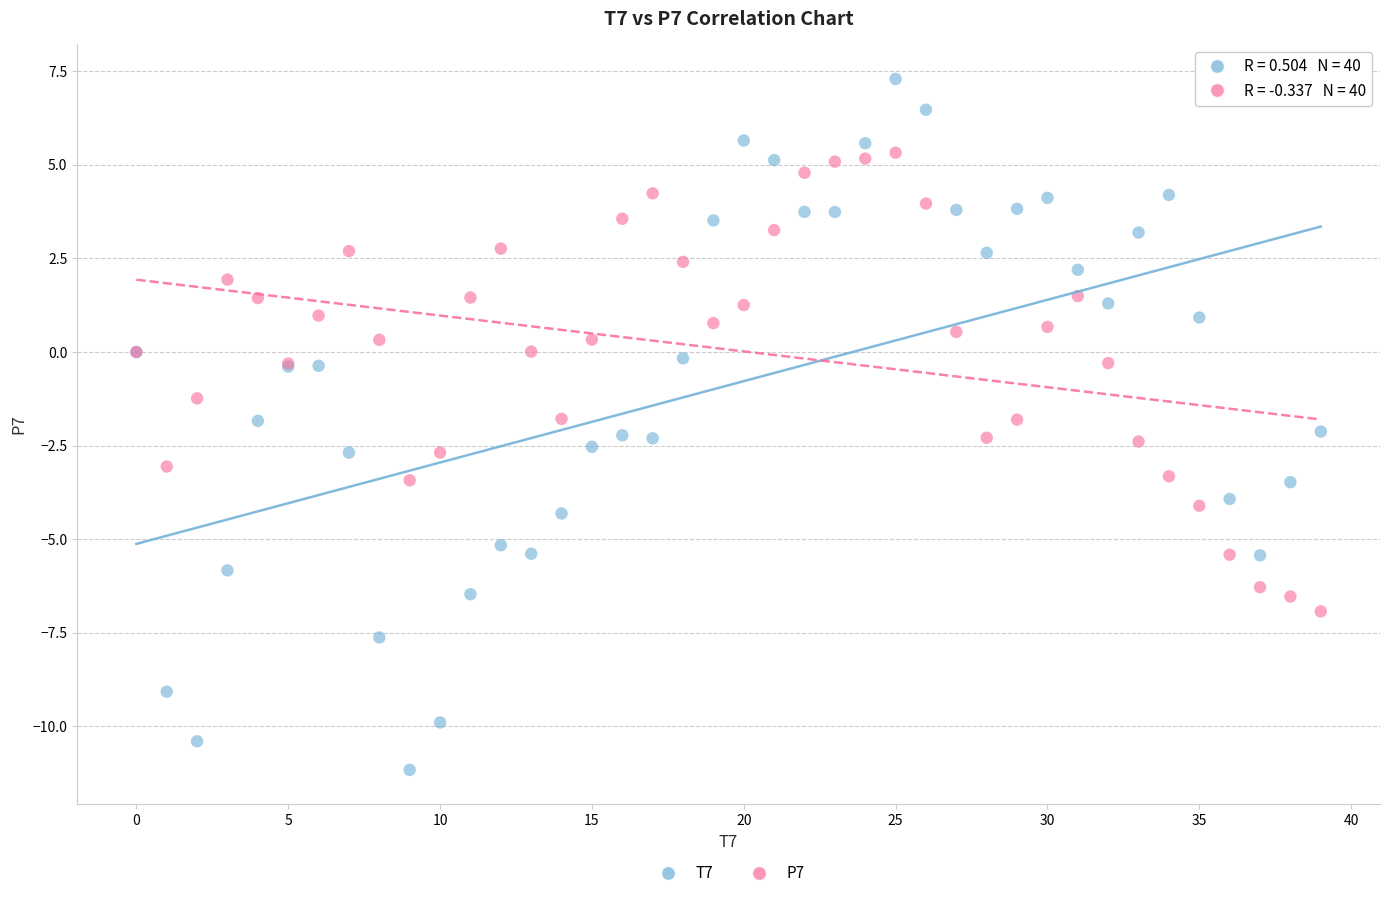

Which series contains the highest Y value?

T7